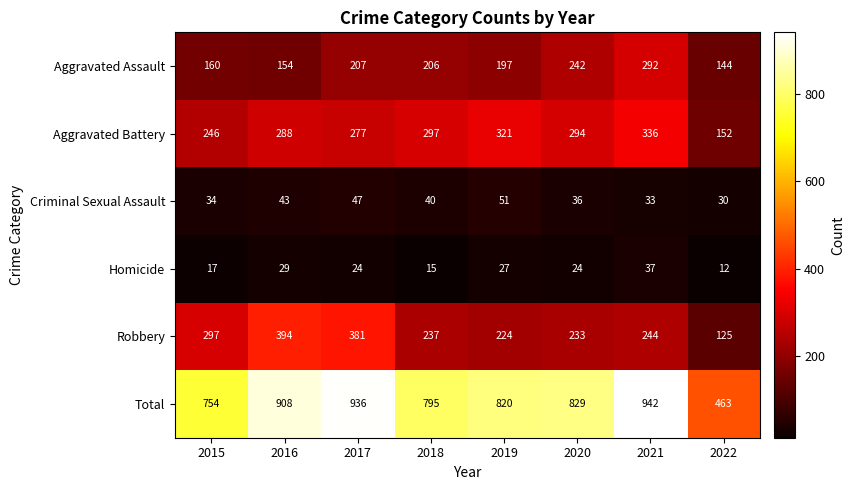

Where does the Aggravated Assault series first go above 206?

2017